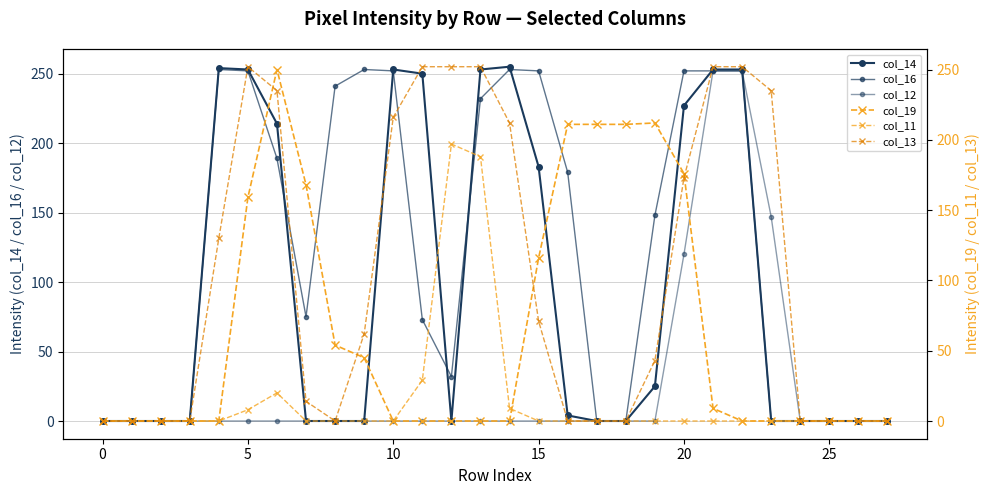

Rank the series by their maximum value, from lowest to highest.

col_11, col_19, col_12, col_13, col_16, col_14